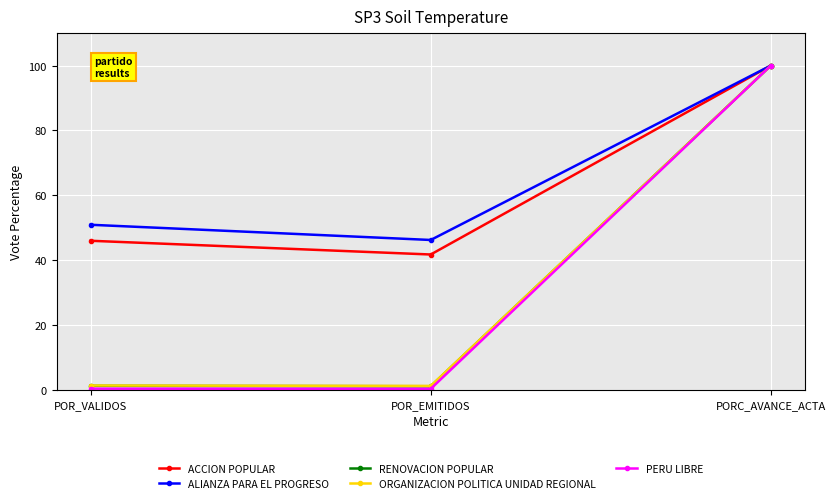

Rank the categories by ACCION POPULAR value from lowest to highest.

POR_EMITIDOS, POR_VALIDOS, PORC_AVANCE_ACTA